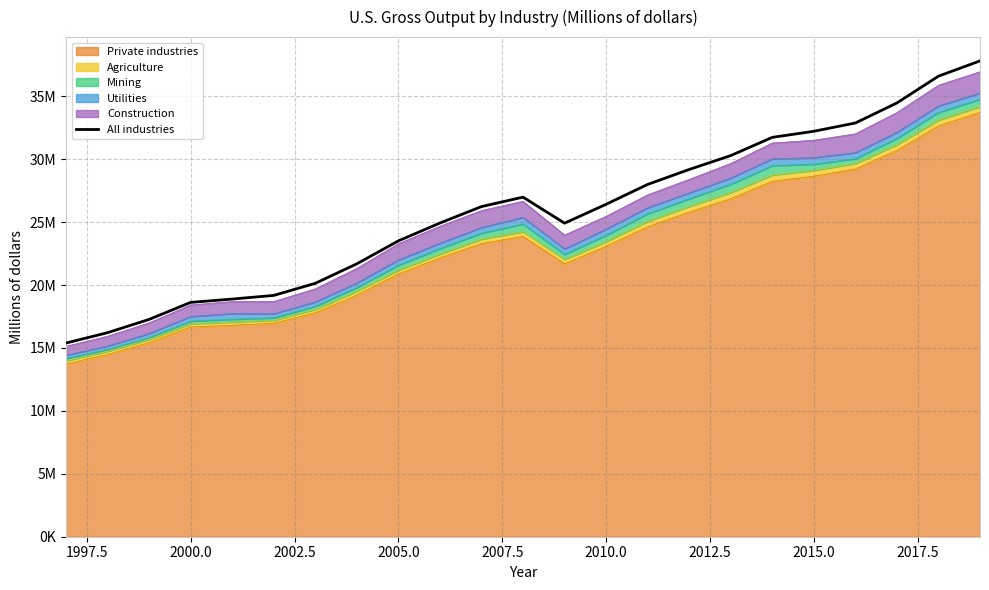

How many categories are shown in the chart?

23